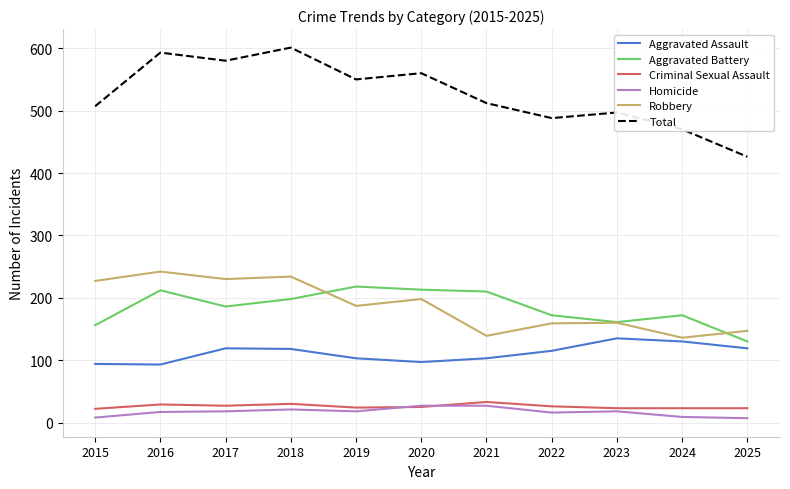

Is it true that Aggravated Battery equals 33 at 2015?

False